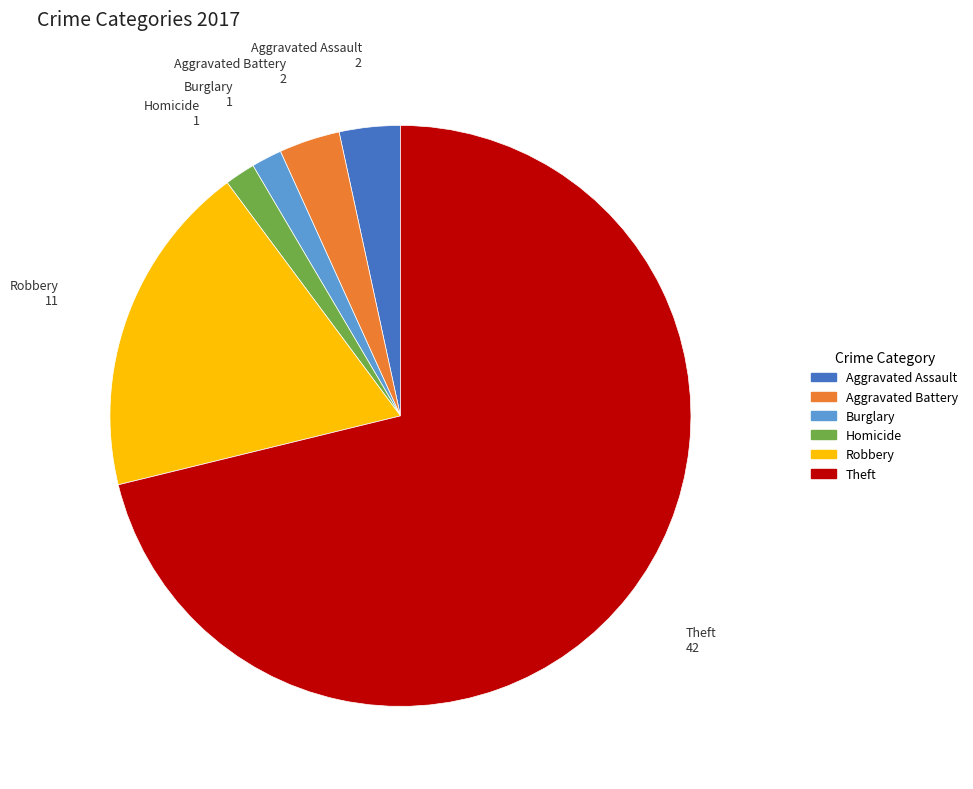

Is there any slice that represents more than half of the pie?

Yes